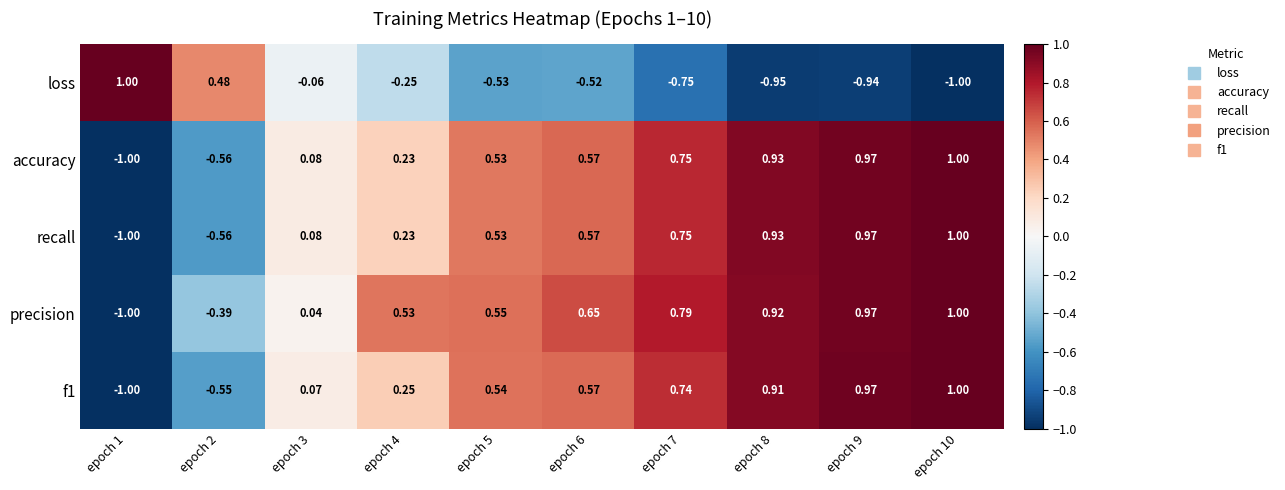

Is the value of accuracy at epoch 5 greater than the value of precision at epoch 10?

No